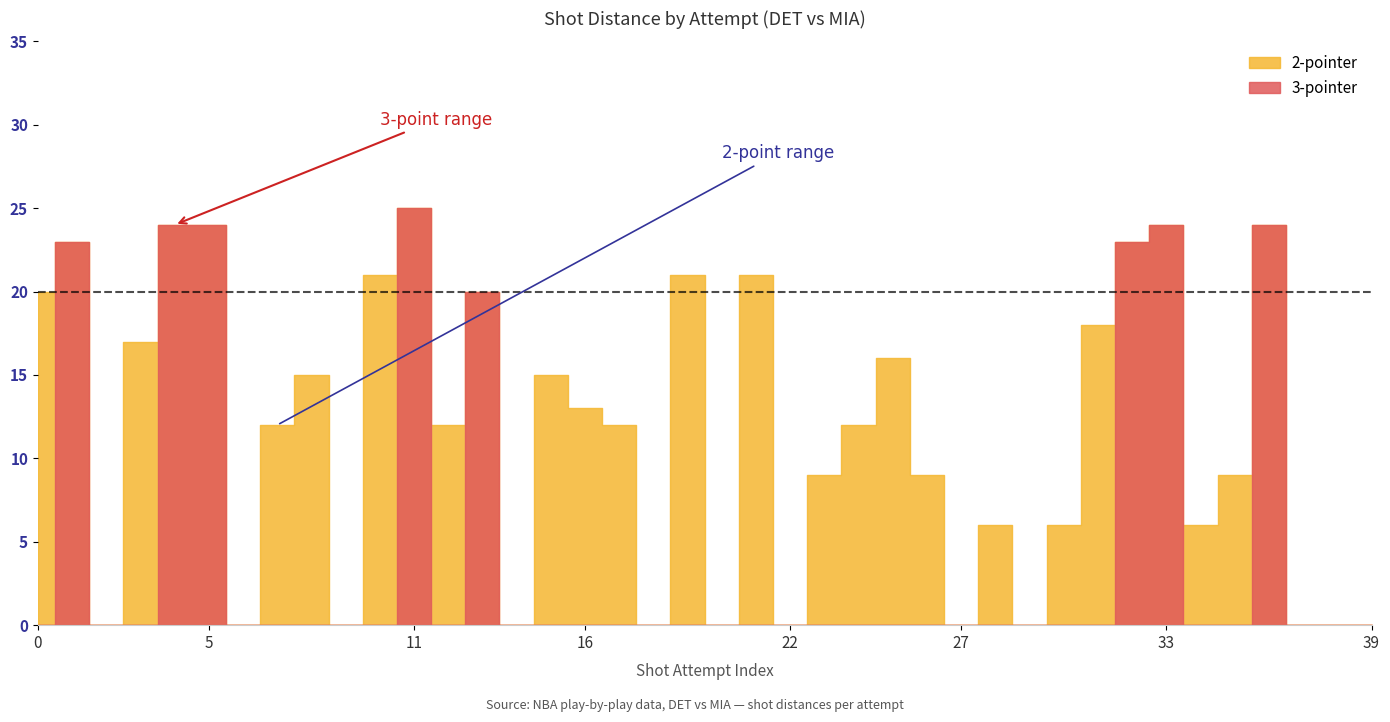

How many data points in 3-pointer are above 0?

8